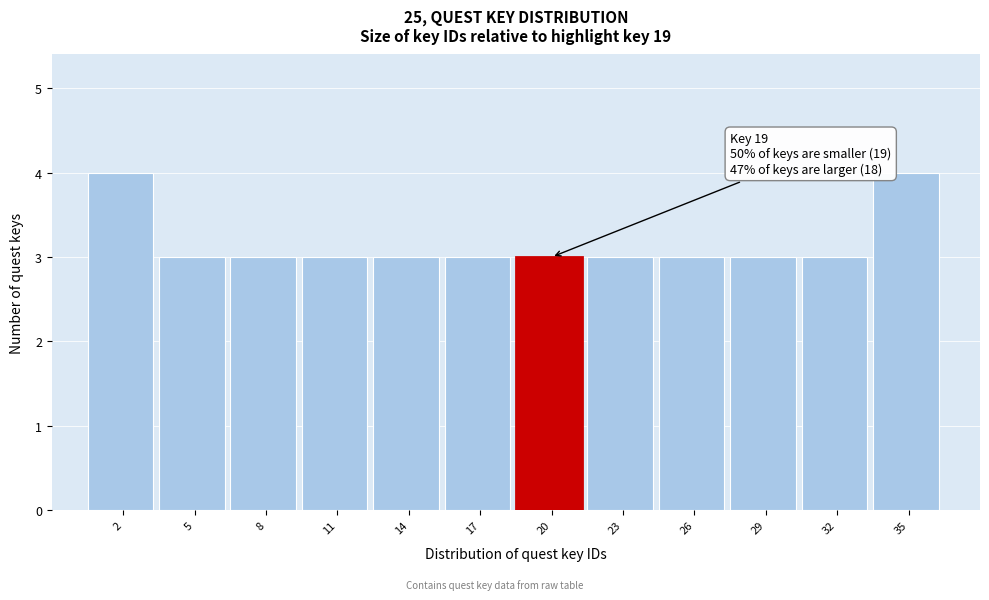

Reading left to right, what are all the values shown in this chart?

2=4	5=3	8=3	11=3	14=3	17=3	20=3	23=3	26=3	29=3	32=3	35=4